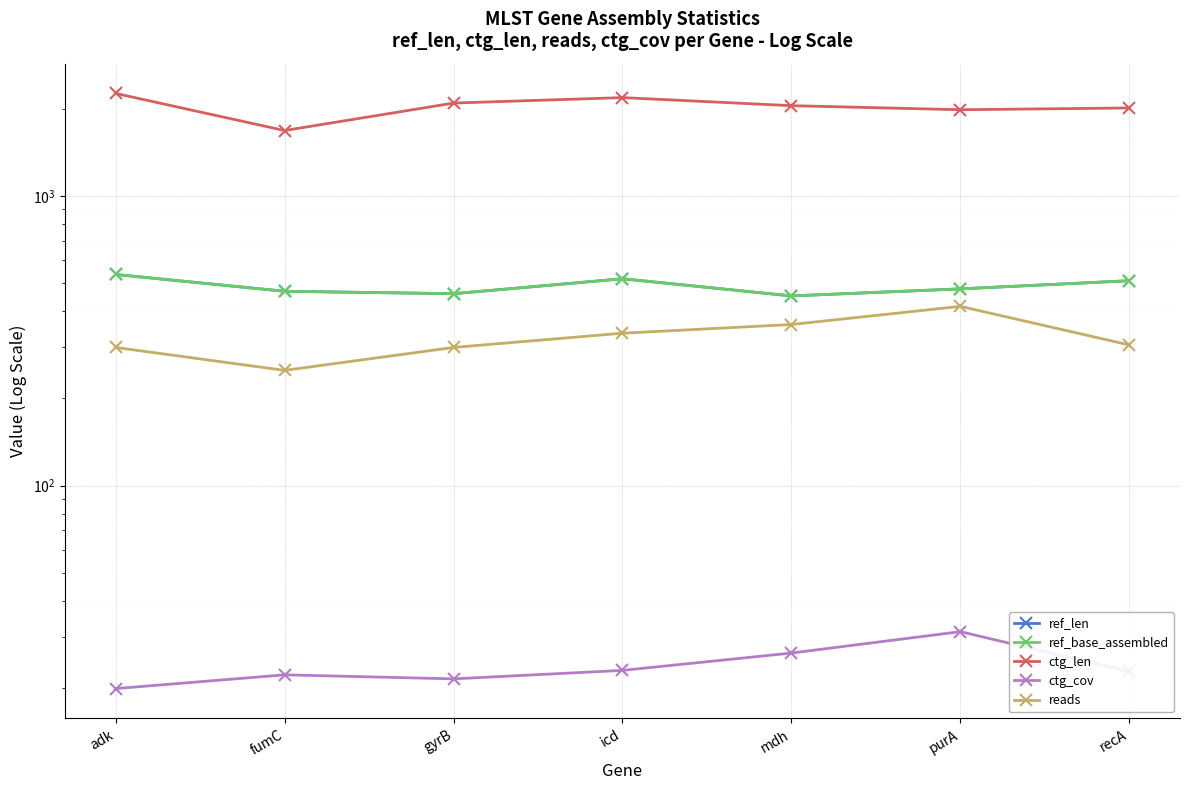

Between icd and recA, which series saw the biggest shift?

ctg_len